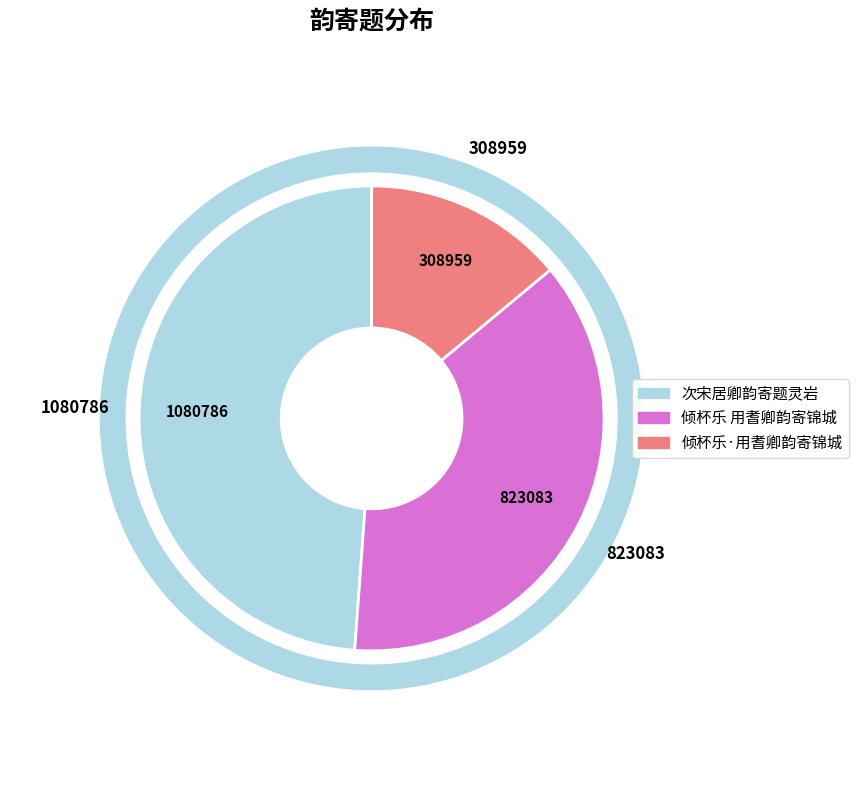

How many slices are in this pie chart?

3